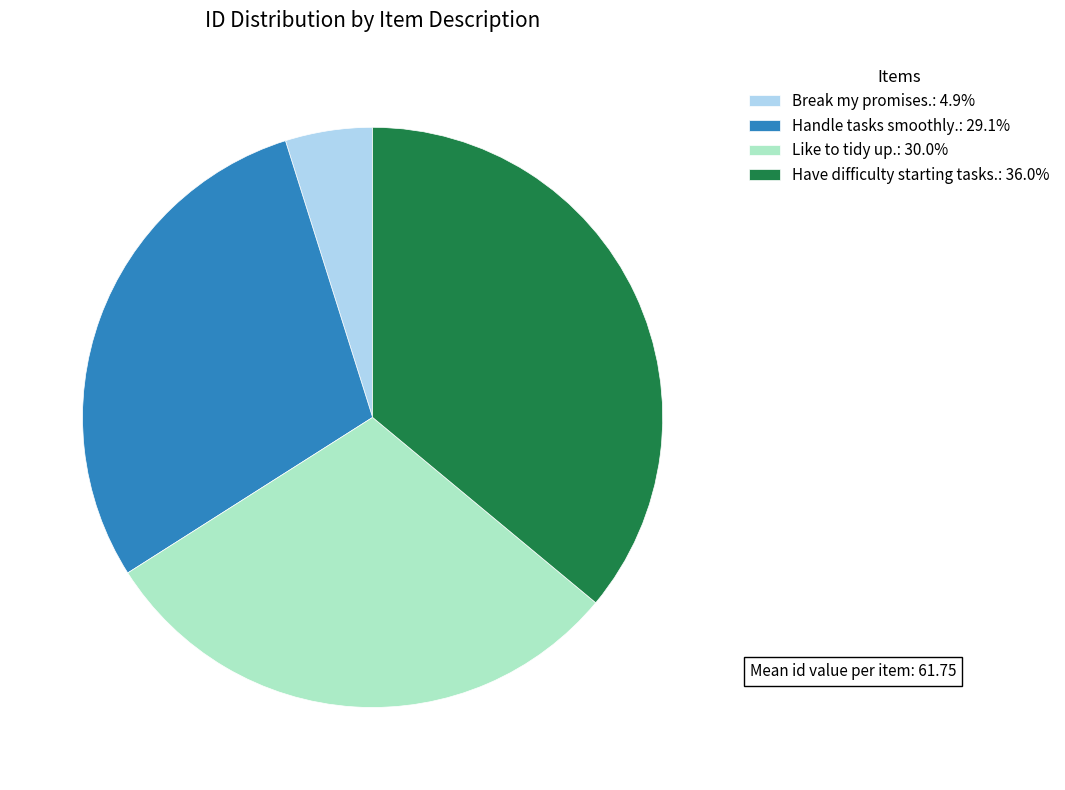

Approximately how many times larger is the value at Handle tasks smoothly. compared to Like to tidy up.?

1.0